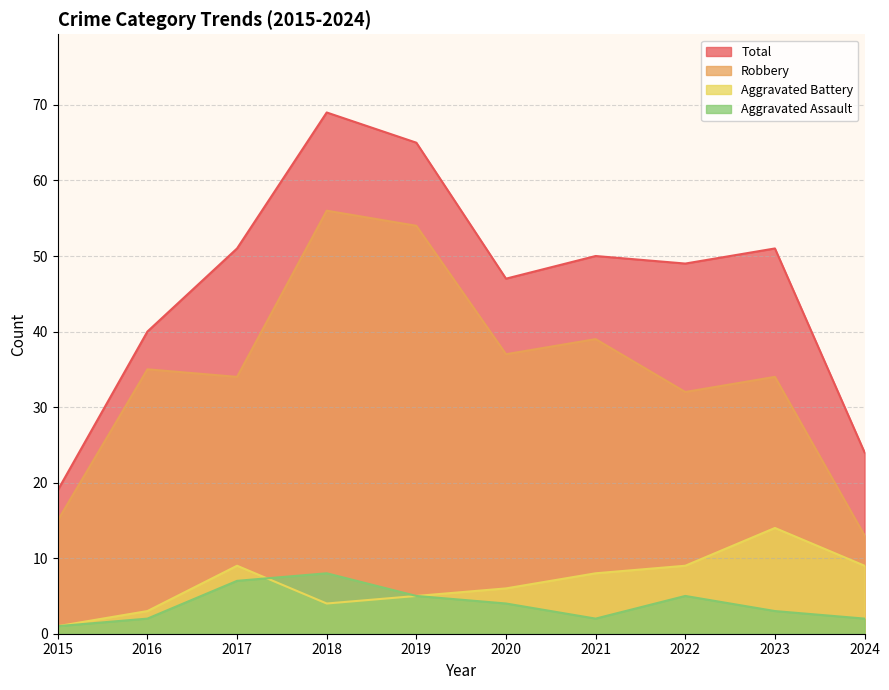

At how many categories does at least one series exceed 45?

7